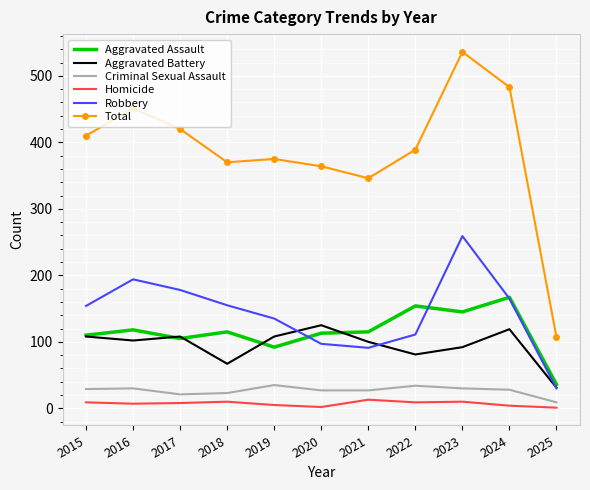

At which label does Homicide first exceed 8?

2015